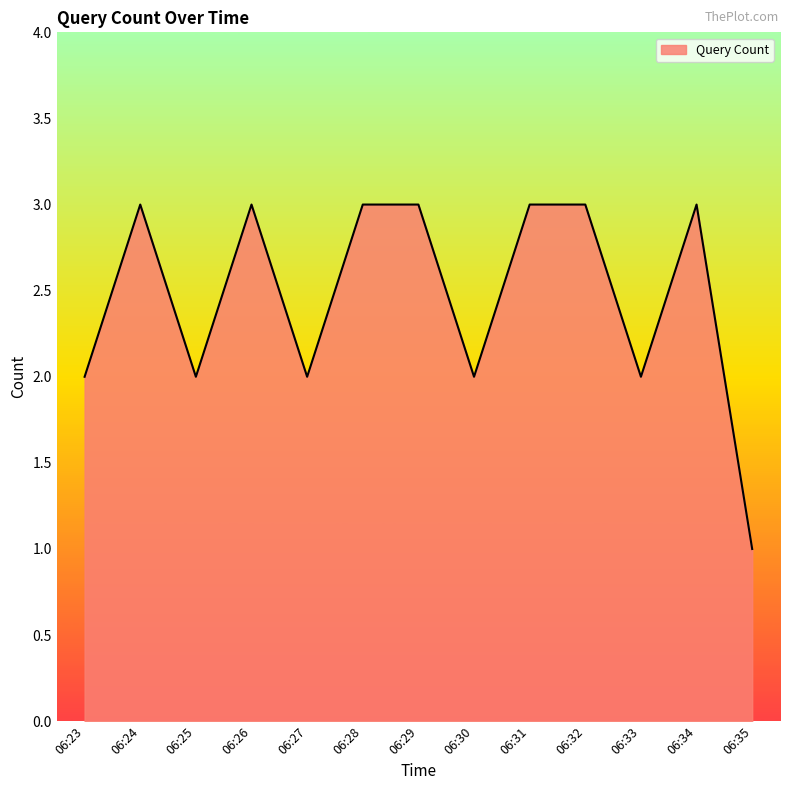

What is the greatest value displayed?

3